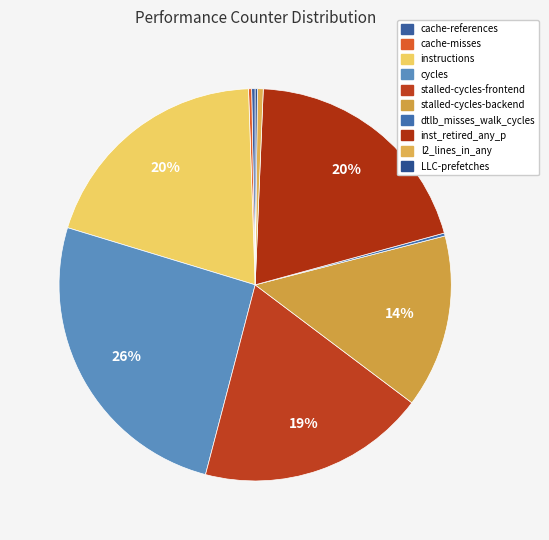

How many slices are in this pie chart?

10